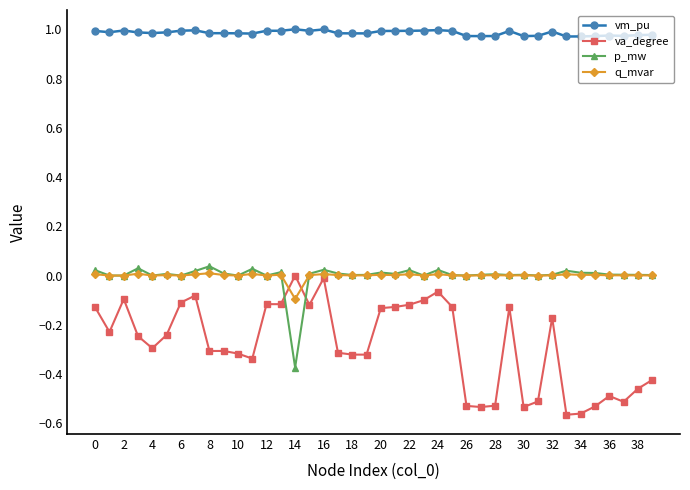

How many data points does each series have?

40